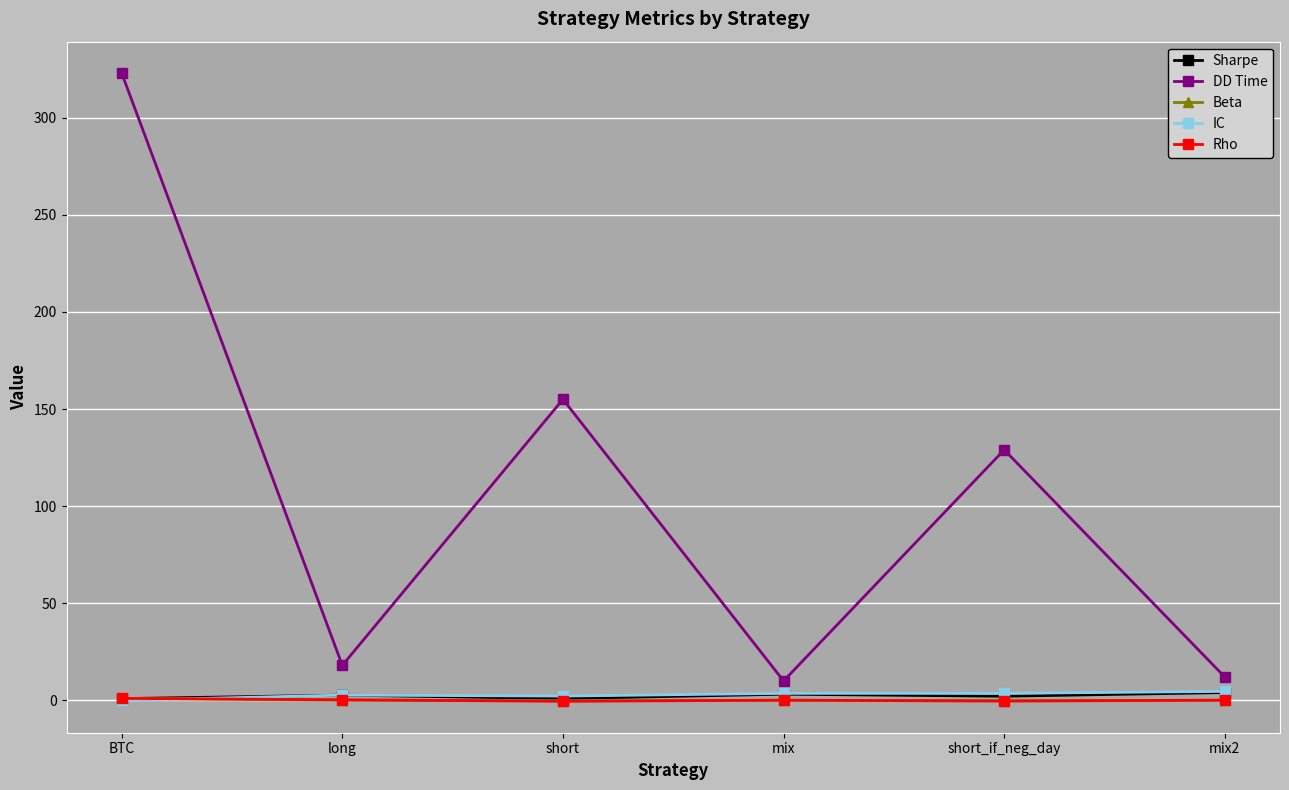

How many categories are shown in the chart?

6